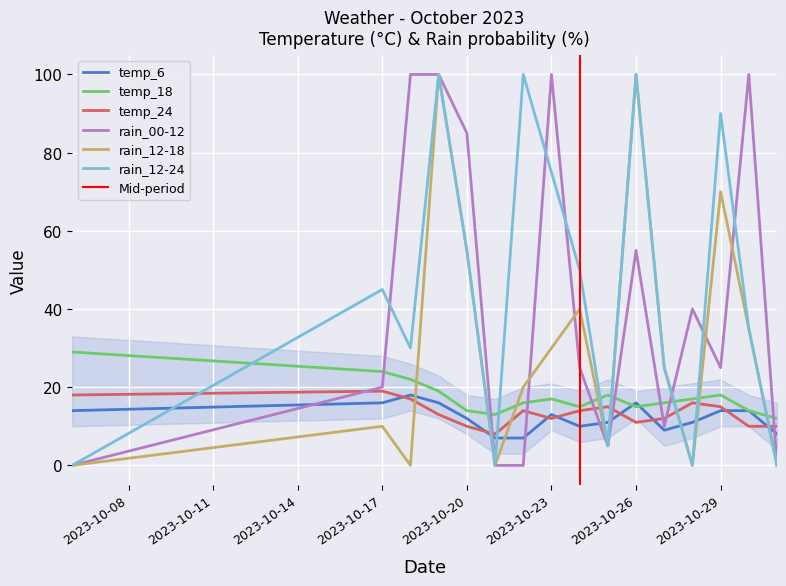

Which series ends up on top after the final intersection of rain_12-18 and temp_24?

temp_24